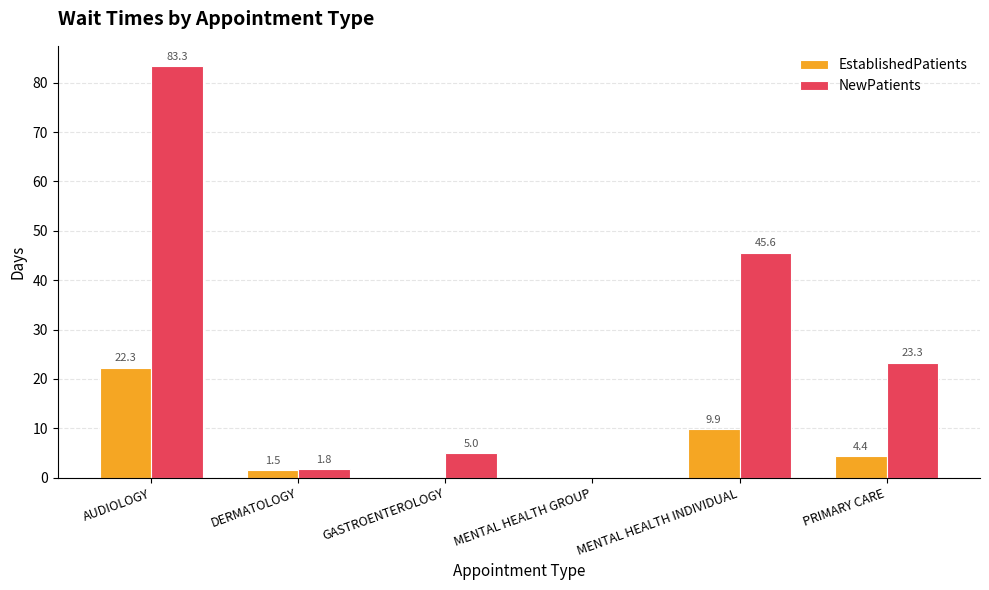

How many groups of bars are there?

6